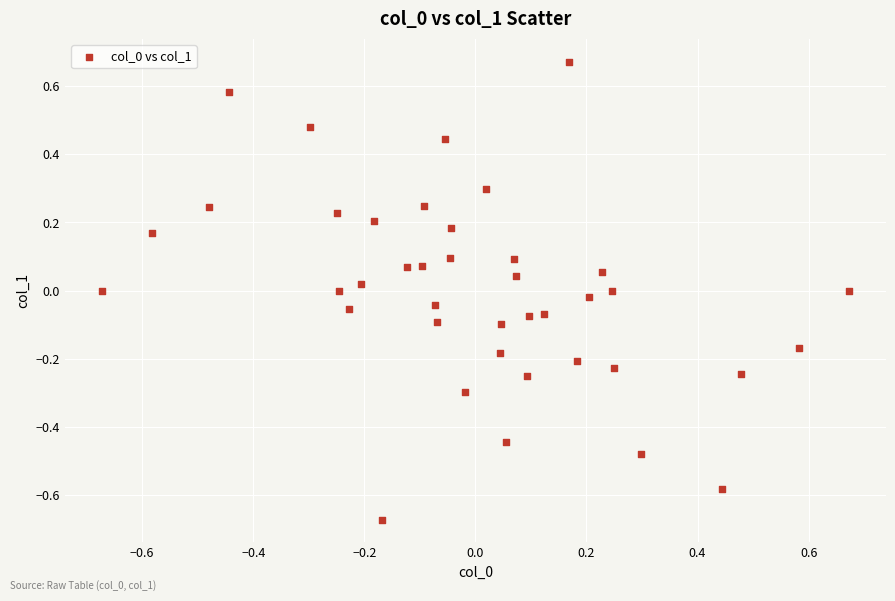

What is the range of X values (max minus min)?

1.3